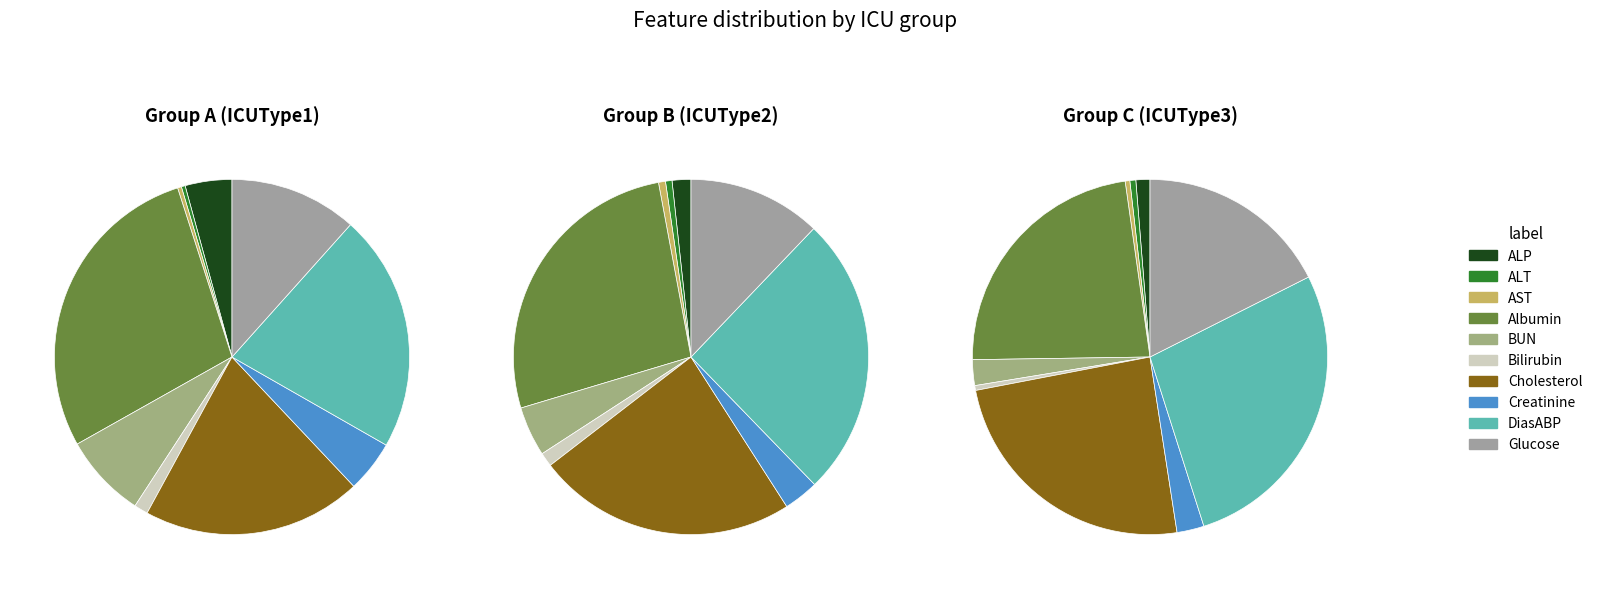

Which category has the smallest portion of the pie?

ALT